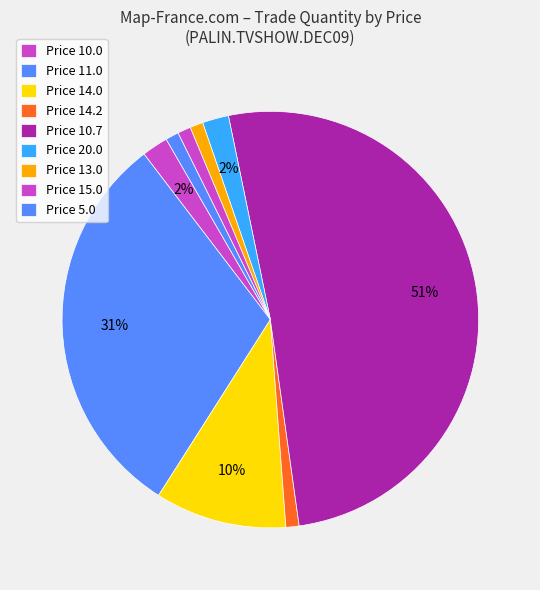

How many slices are in this pie chart?

9